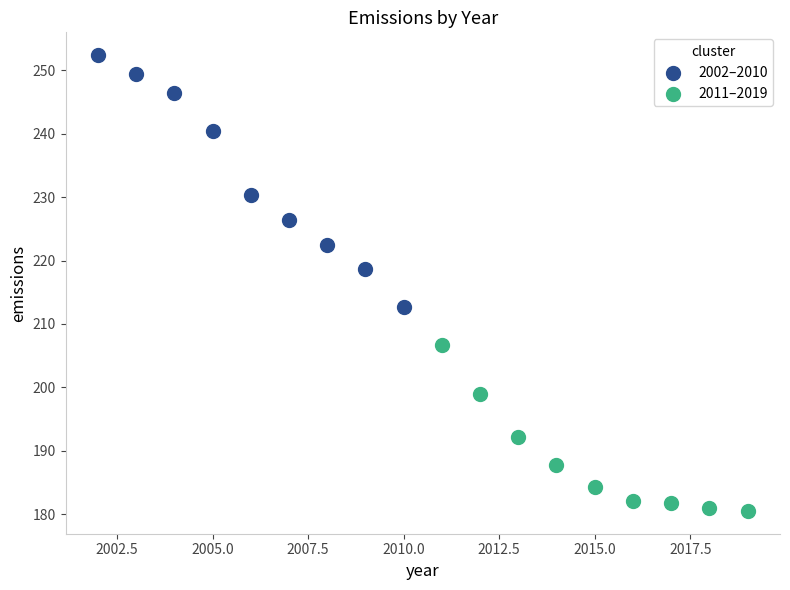

Which series reaches the minimum Y coordinate?

2011–2019